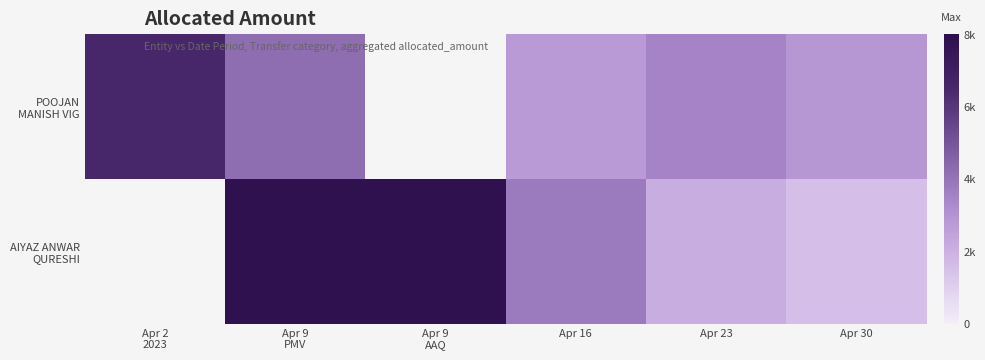

List the series in order of their overall mean, highest first.

POOJAN MANISH VIG, AIYAZ ANWAR QURESHI